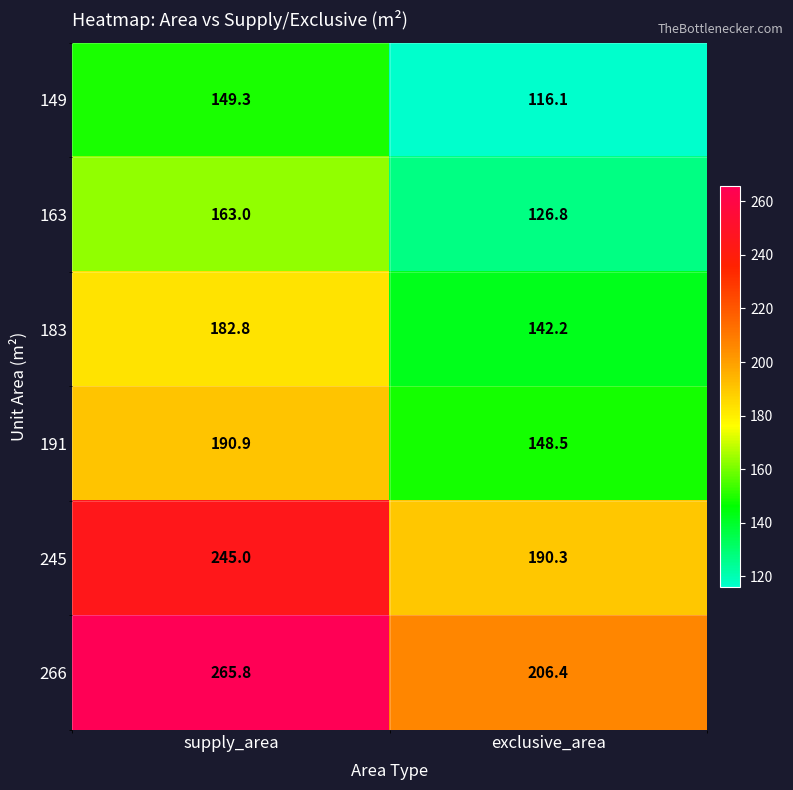

How many distinct data groups are displayed?

6